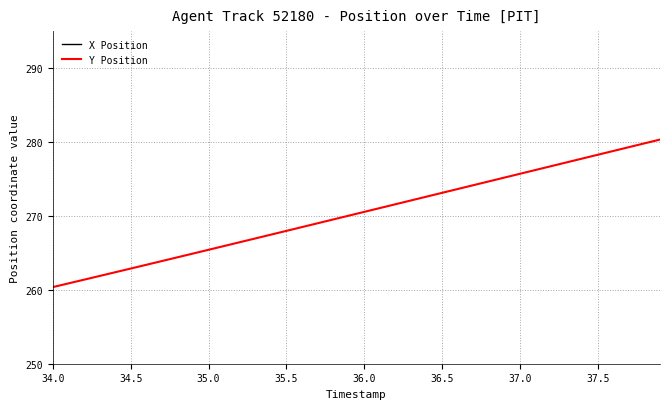

What is the lowest value of the Y Position series?

260.4